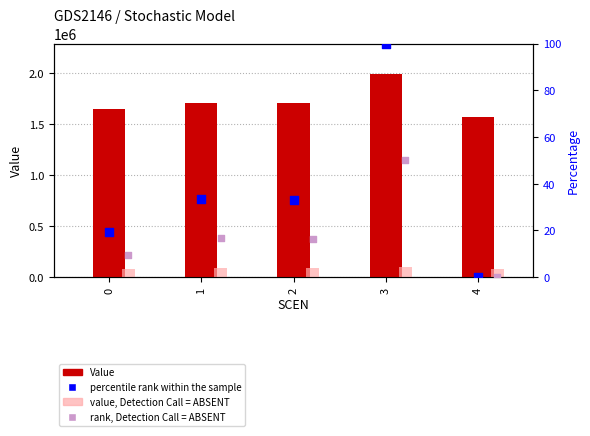

Which series contains the highest Y value?

Value